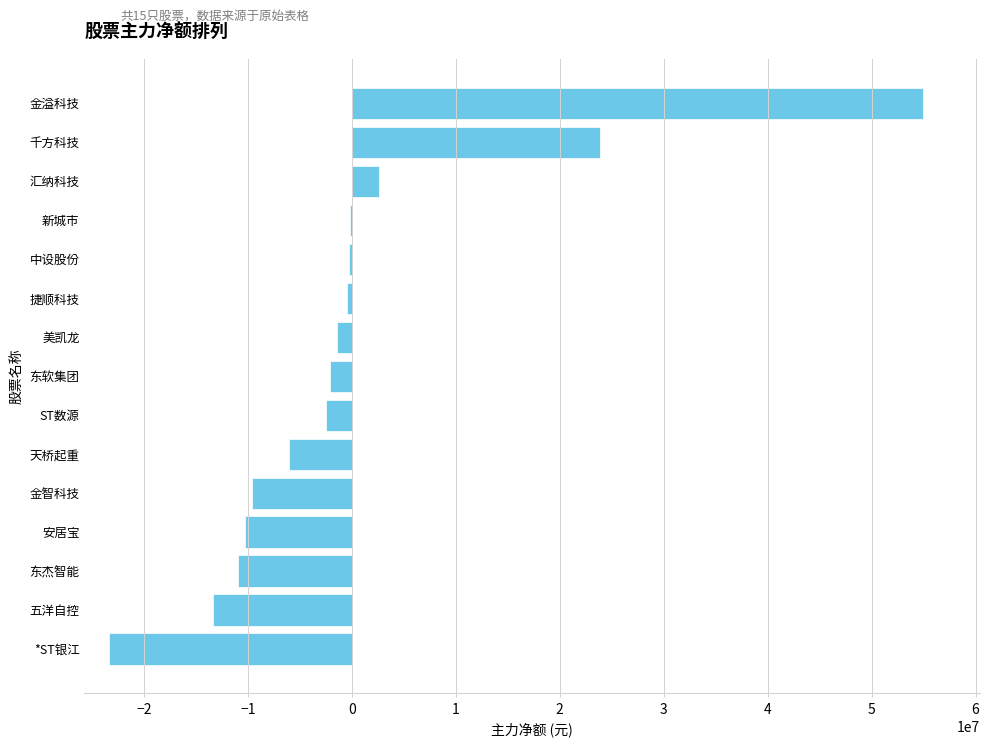

The chart shows a value of 11844189 at 千方科技. True or false?

False